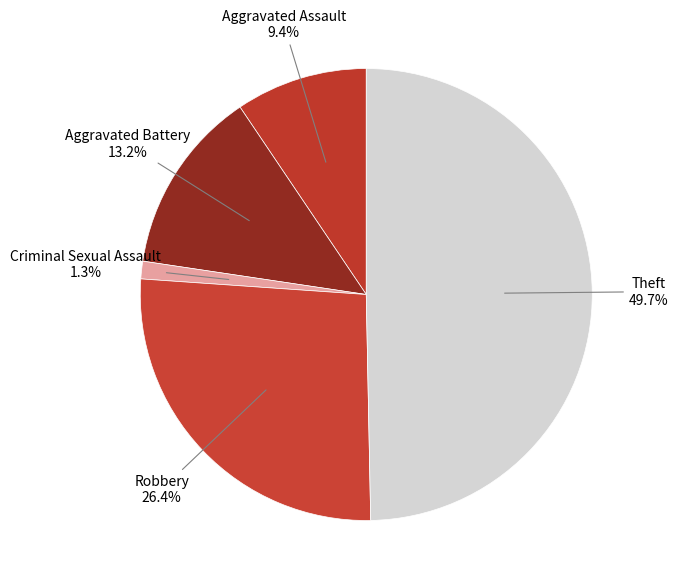

Which slice is the smallest?

Criminal Sexual Assault